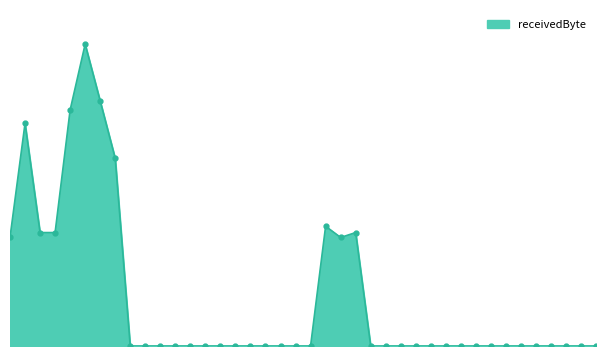

Does the chart have visible grid lines?

No